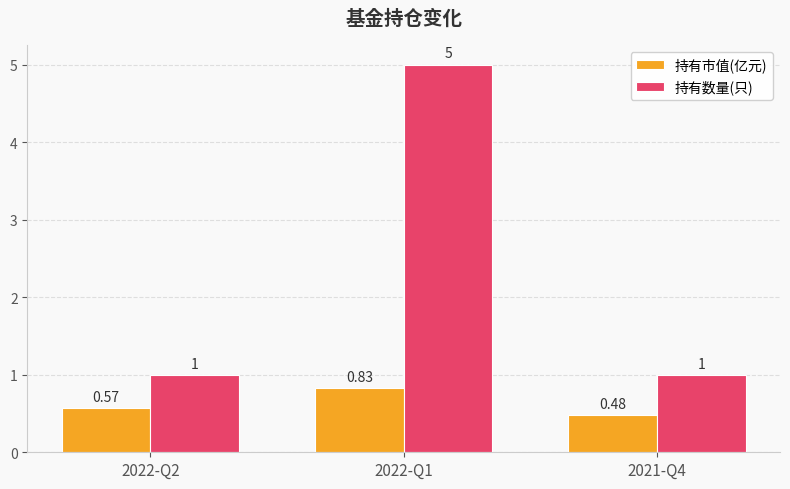

How many groups of bars are there?

3